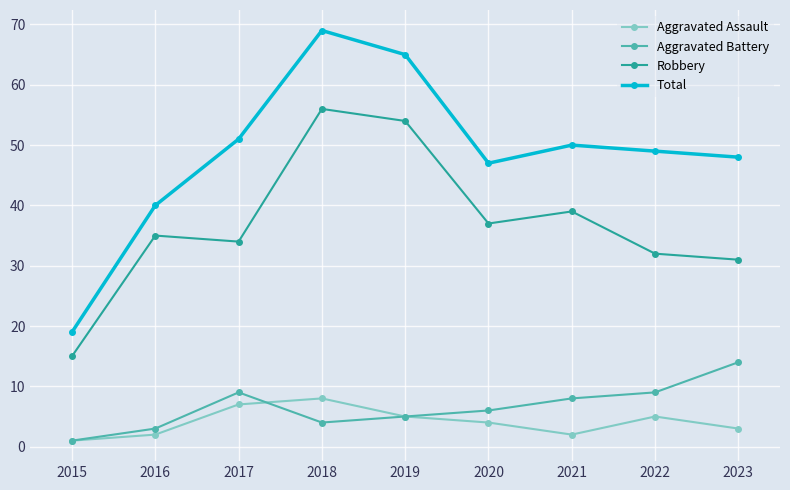

What is the difference between the highest and lowest values at 2021?

48